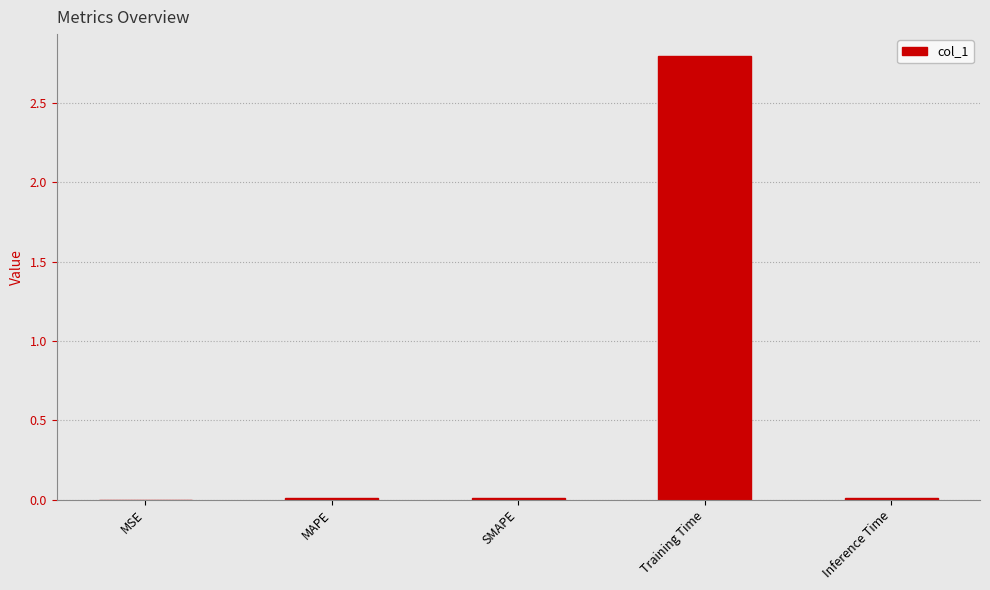

How many categories are shown in the chart?

5